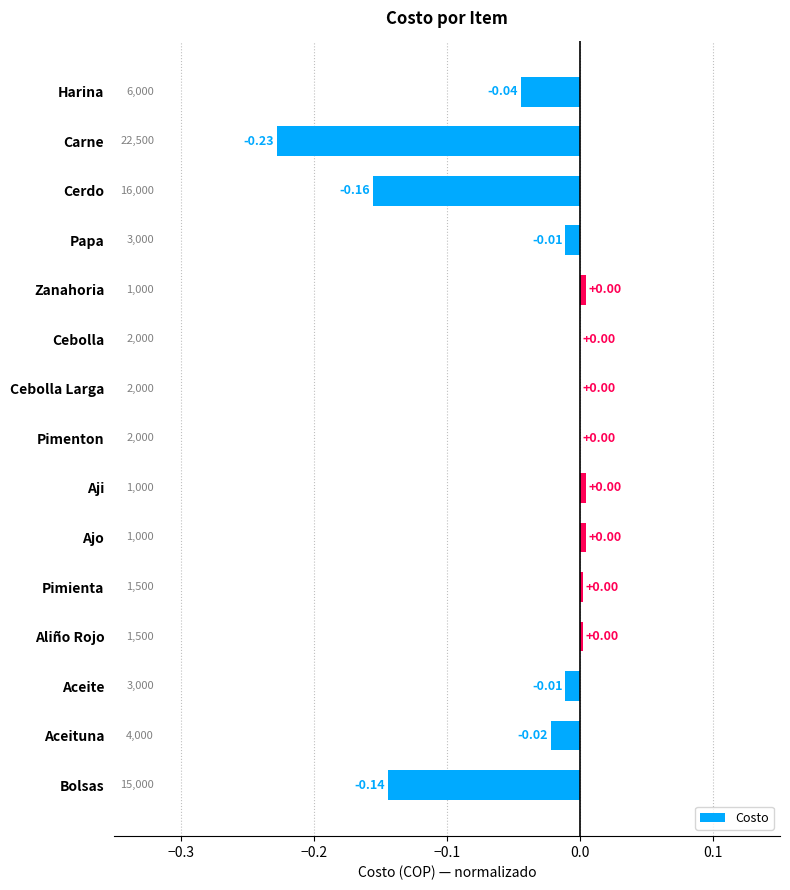

Between Aceite and Ajo, which is larger?

Ajo